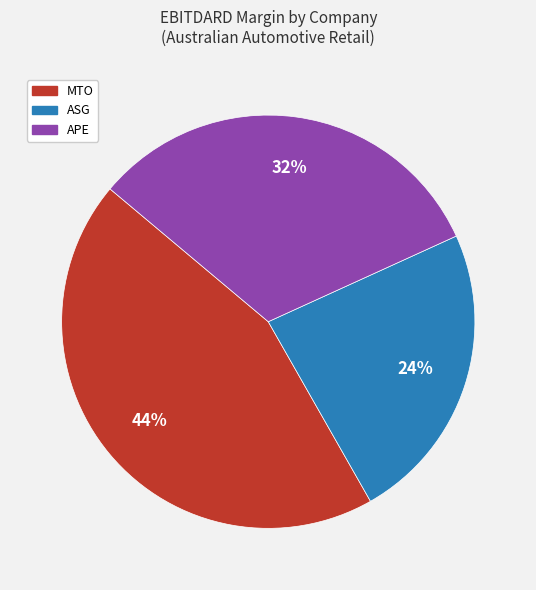

To the nearest percent, what is the average slice percentage?

33%